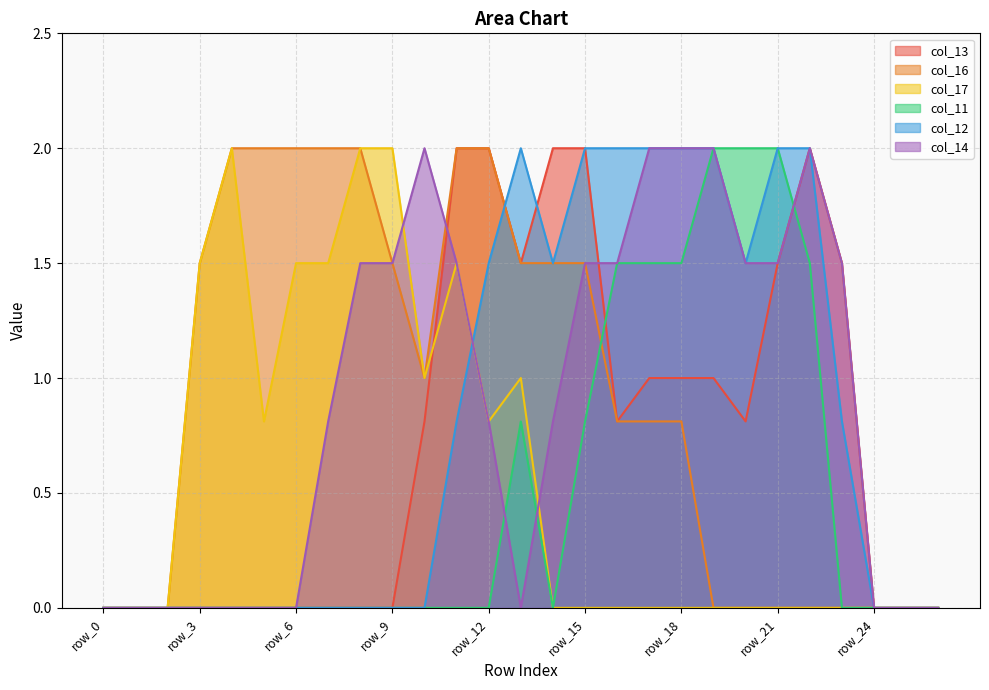

True or false: col_17 and col_12 intersect in this chart.

True